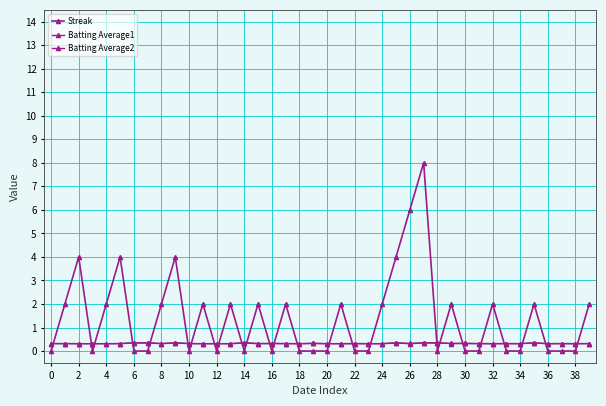

Reading left to right, list all the values displayed in this chart.

Streak: 0.0	2.0	4.0	0.0	2.0	4.0	0.0	0.0	2.0	4.0	0.0	2.0	0.0	2.0	0.0	2.0	0.0	2.0	0.0	0.0	0.0	2.0	0.0	0.0	2.0	4.0	6.0	8.0	0.0	2.0	0.0	0.0	2.0	0.0	0.0	2.0	0.0	0.0	0.0	2.0
Batting Average1: 0.3	0.3	0.3	0.3	0.3	0.3	0.4	0.4	0.3	0.4	0.3	0.3	0.3	0.3	0.4	0.3	0.3	0.3	0.3	0.3	0.3	0.3	0.3	0.3	0.3	0.4	0.3	0.4	0.4	0.3	0.3	0.3	0.3	0.3	0.3	0.4	0.3	0.3	0.3	0.3
Batting Average2: 0.3	0.3	0.3	0.3	0.3	0.3	0.3	0.3	0.3	0.3	0.3	0.3	0.3	0.3	0.3	0.3	0.3	0.3	0.3	0.3	0.3	0.3	0.3	0.3	0.3	0.3	0.3	0.3	0.3	0.3	0.3	0.3	0.3	0.3	0.3	0.3	0.3	0.3	0.3	0.3